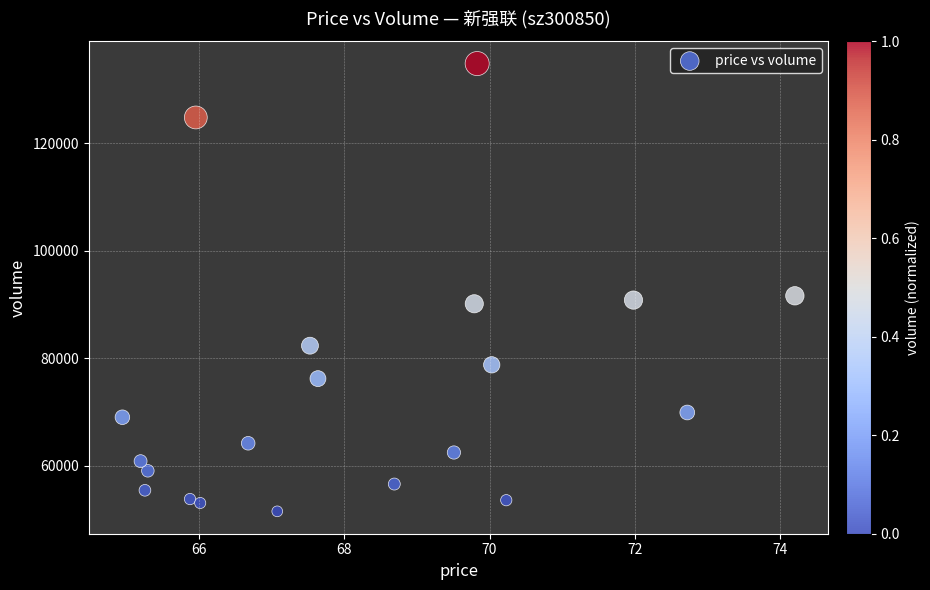

What is the range of Y values (max minus min)?

83210